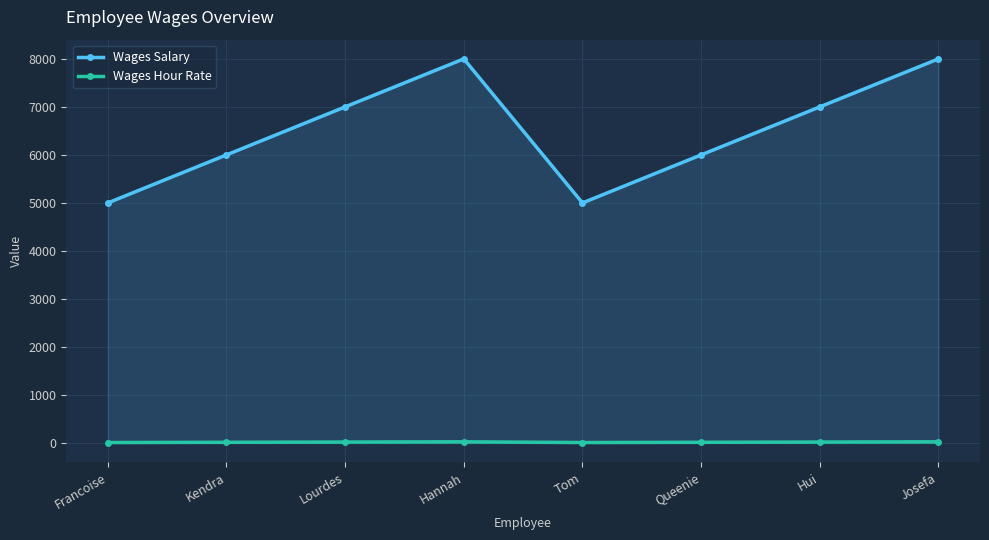

What is the value of the Wages Hour Rate point at the 1st from the left?

10